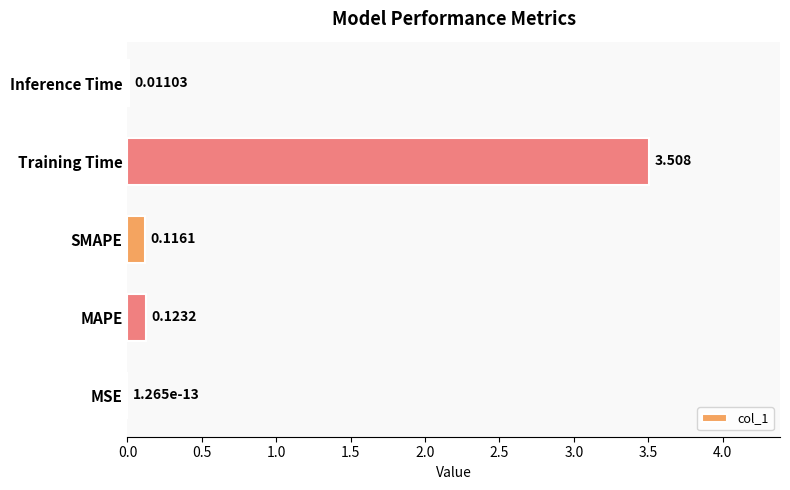

At which label is the value closest to 1?

MAPE